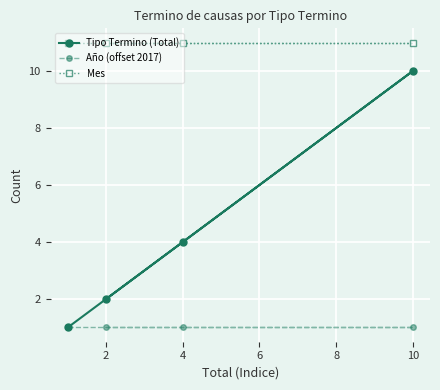

Which series has the widest spread of values?

Tipo Termino (Total)